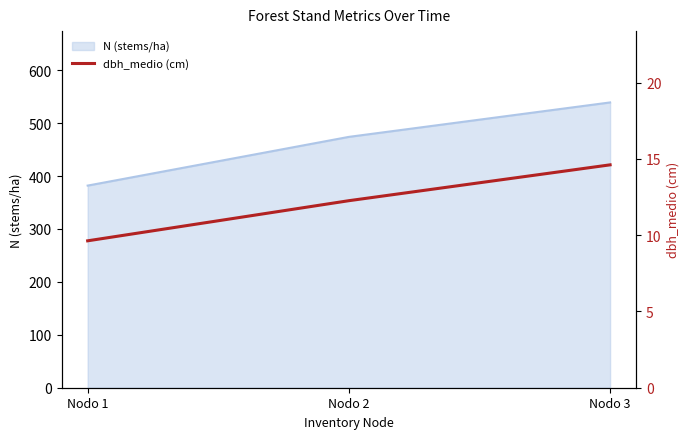

Is it true that the value at Nodo 2 is 12.3?

True